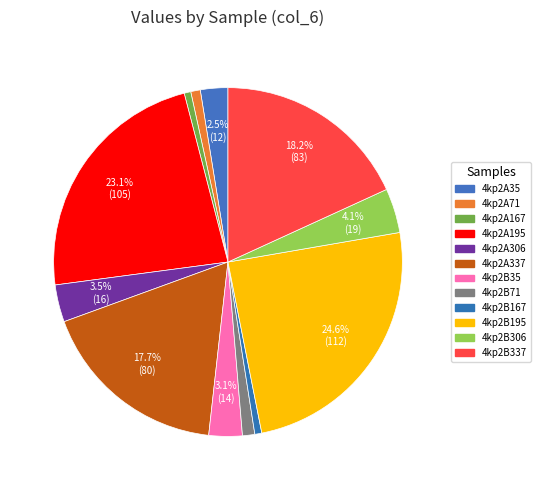

Count the number of slices in the pie.

12